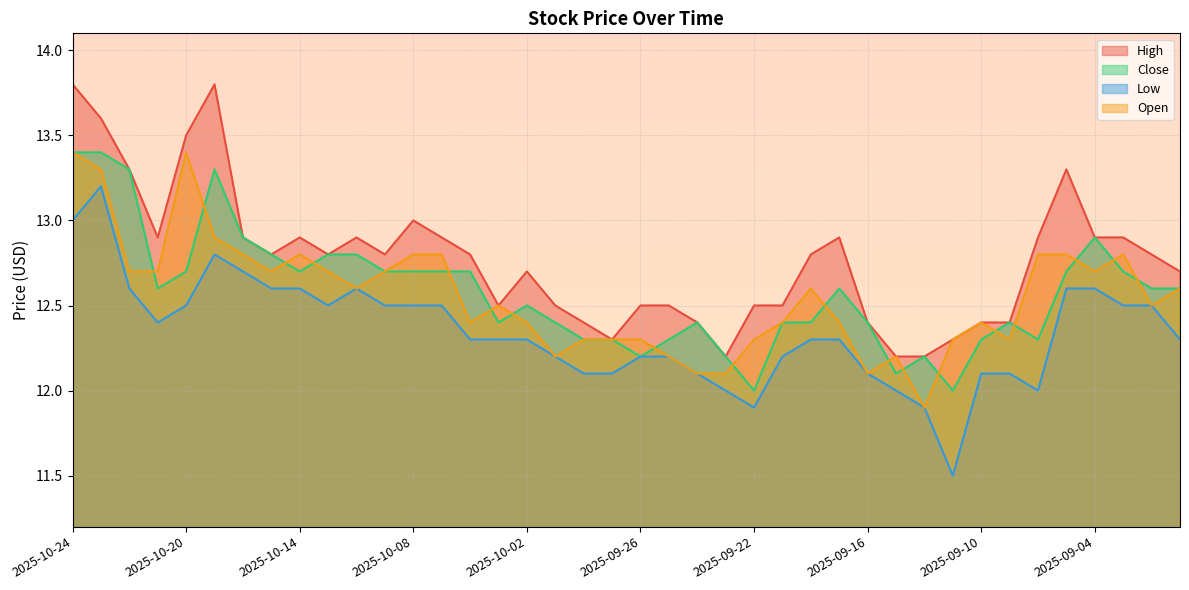

Which category has the highest value across all series?

2025-10-24